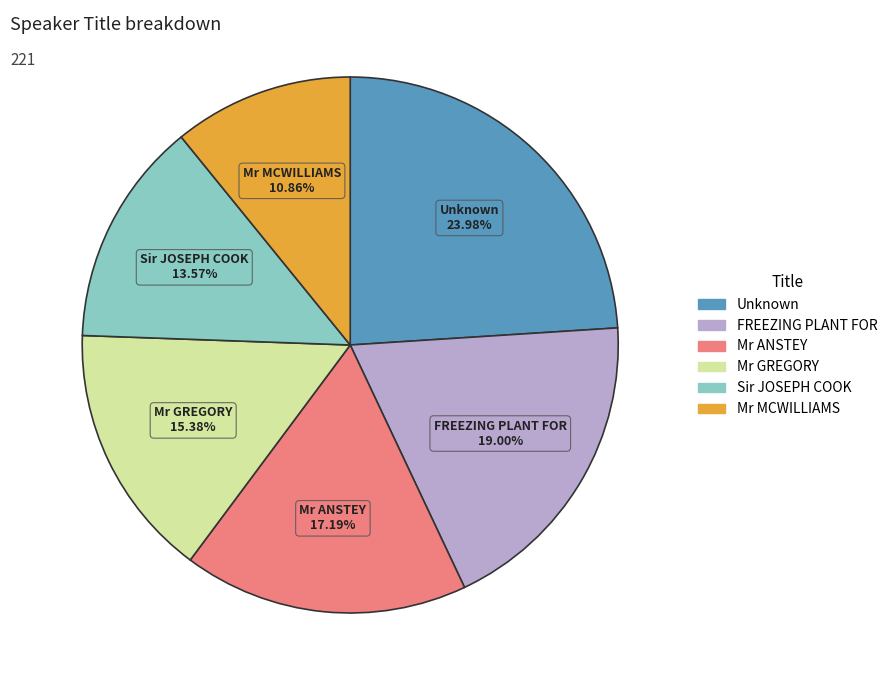

Count the number of slices in the pie.

6